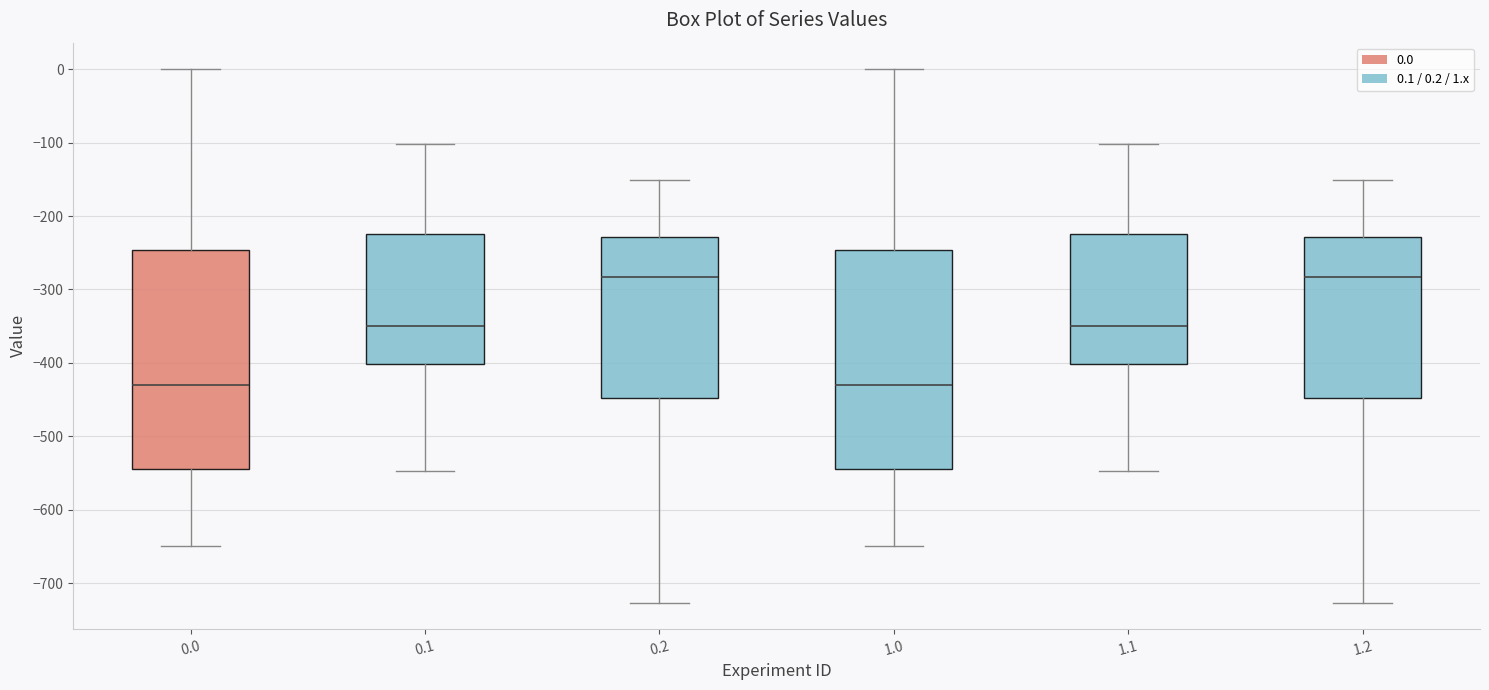

Reading left to right, transcribe this box plot: for each box, give where its median line is, the range the box spans, and where its two whiskers end, as read against the y-axis. The values are not printed on the chart, so give them approximately, as read against the axis.

0.0: median -430, box -540 to -250, whiskers -650 to 0
0.1: median -350, box -400 to -220, whiskers -550 to -100
0.2: median -280, box -450 to -230, whiskers -730 to -150
1.0: median -430, box -540 to -250, whiskers -650 to 0
1.1: median -350, box -400 to -220, whiskers -550 to -100
1.2: median -280, box -450 to -230, whiskers -730 to -150